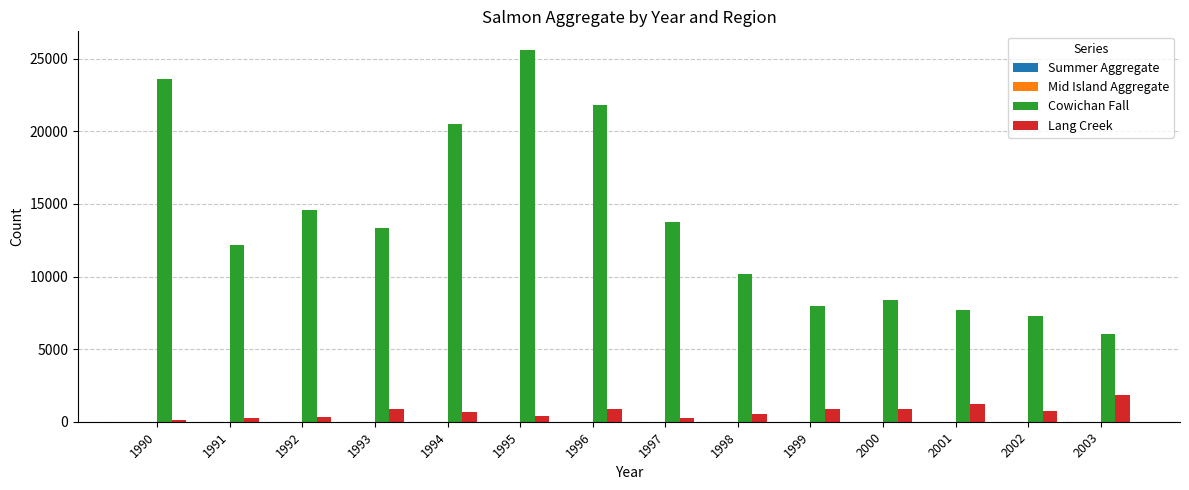

At which category is the sum across all series the highest?

1995